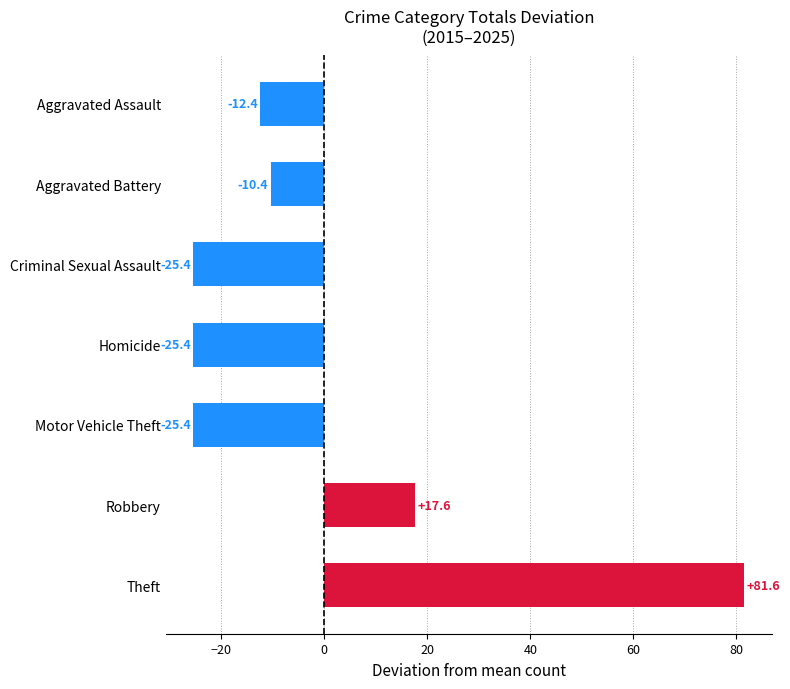

Read the value at Robbery.

17.6